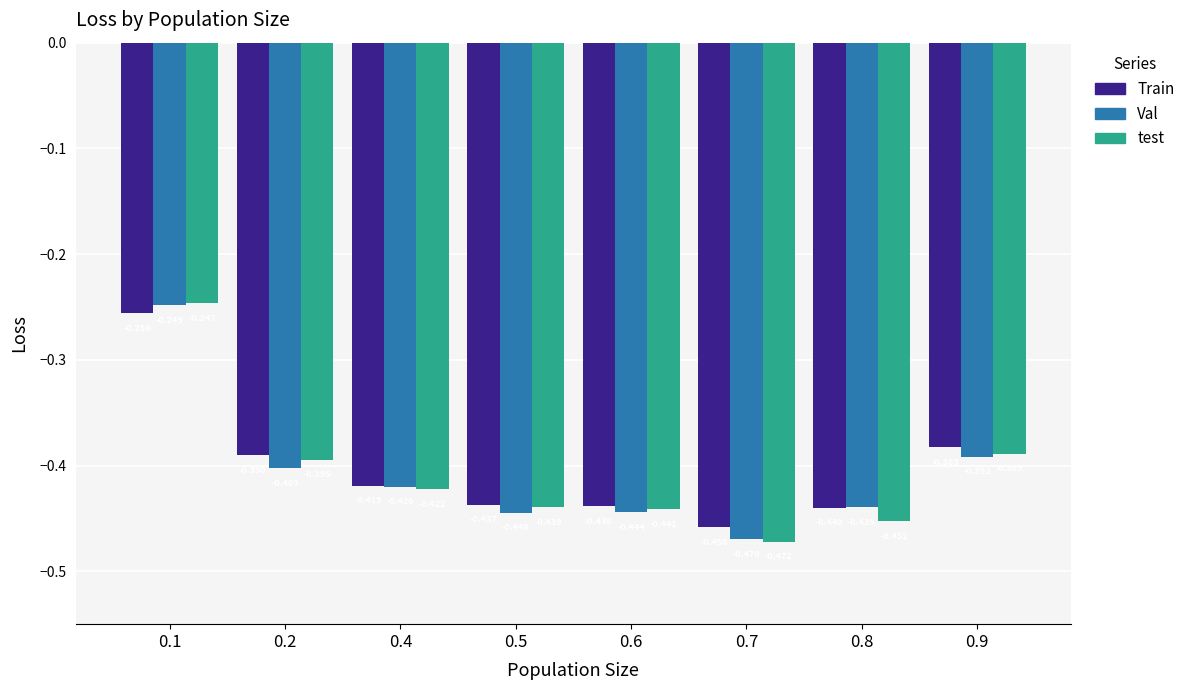

Between 0.7 and 0.9, which series saw the biggest shift?

test